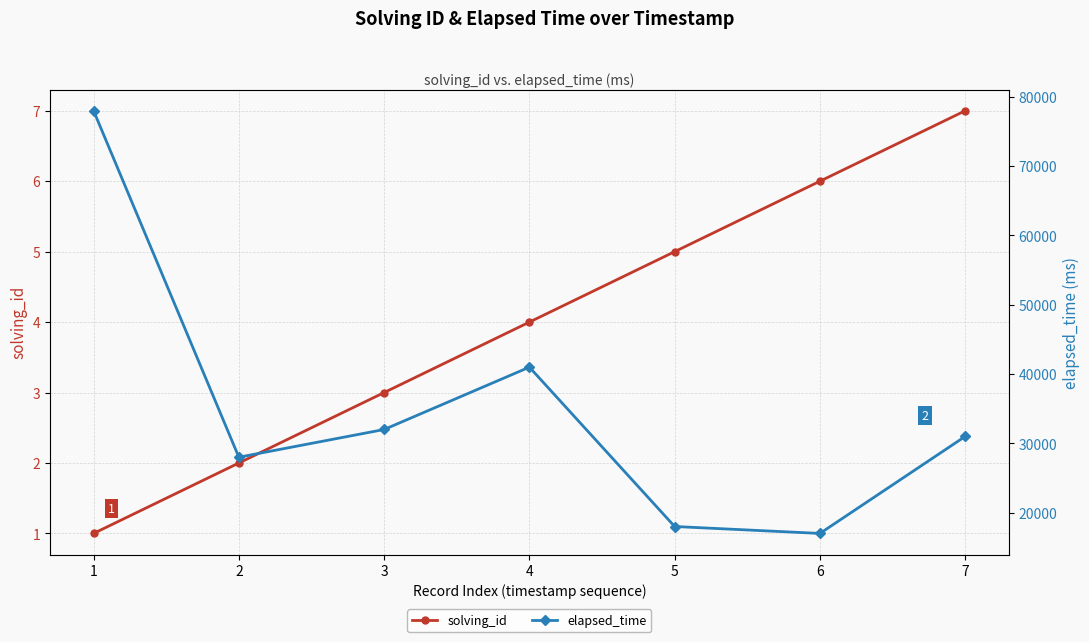

Rank the series by their average value, from highest to lowest.

elapsed_time, solving_id